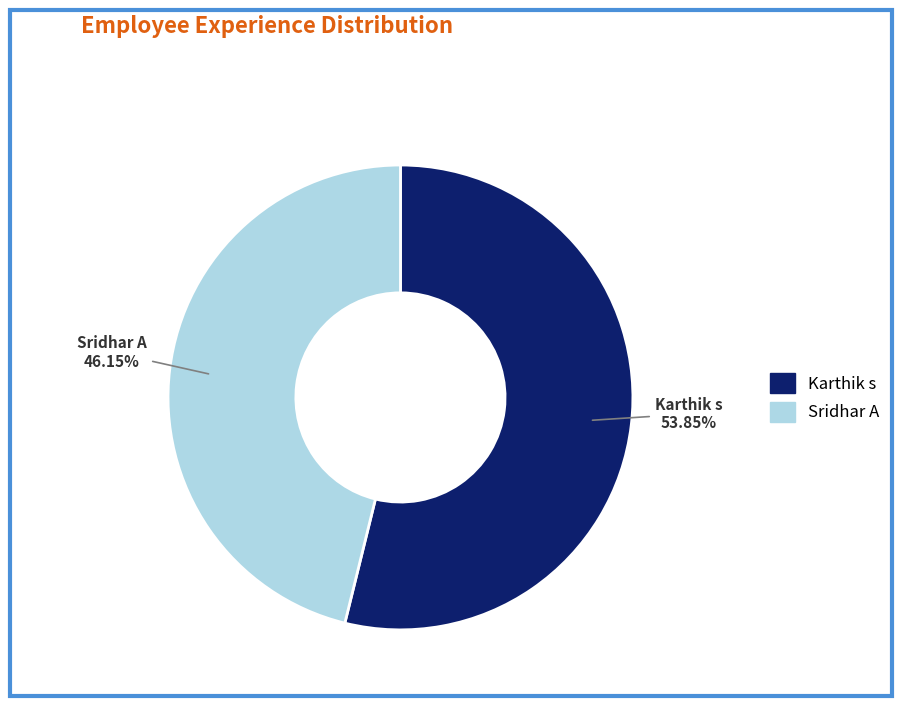

The Karthik s slice represents 54% of the pie. True or false?

True